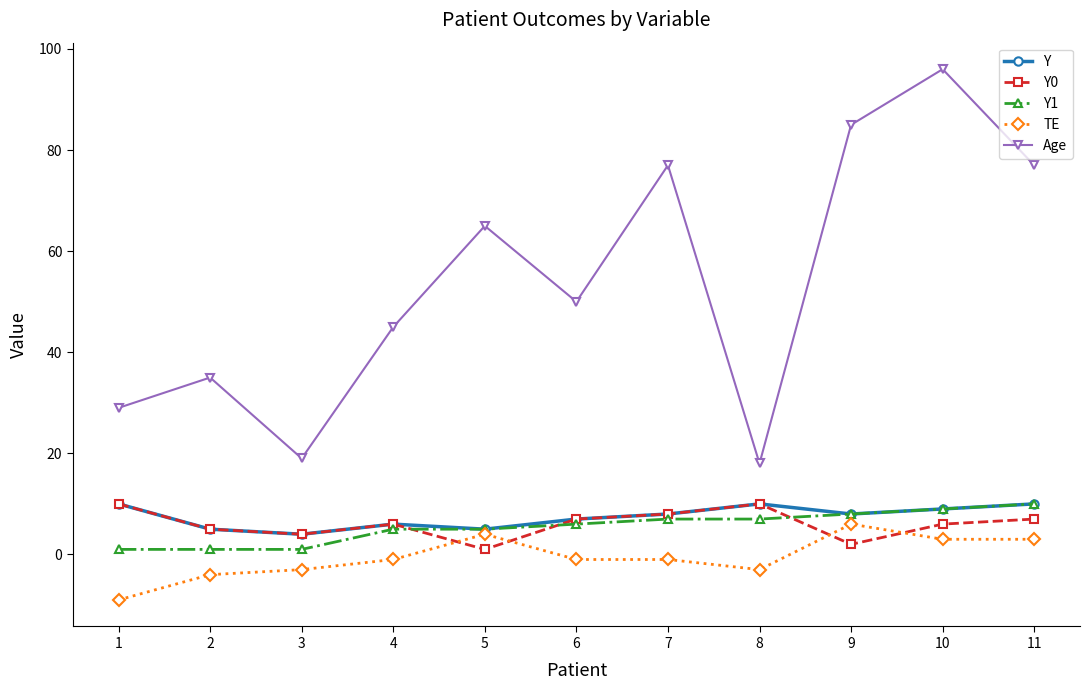

At which category is the sum across all series the highest?

10